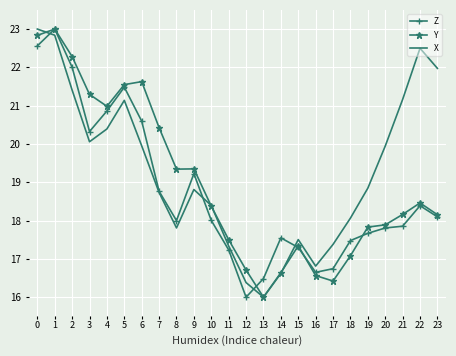

What are all the series names shown in the legend?

Z, Y, X